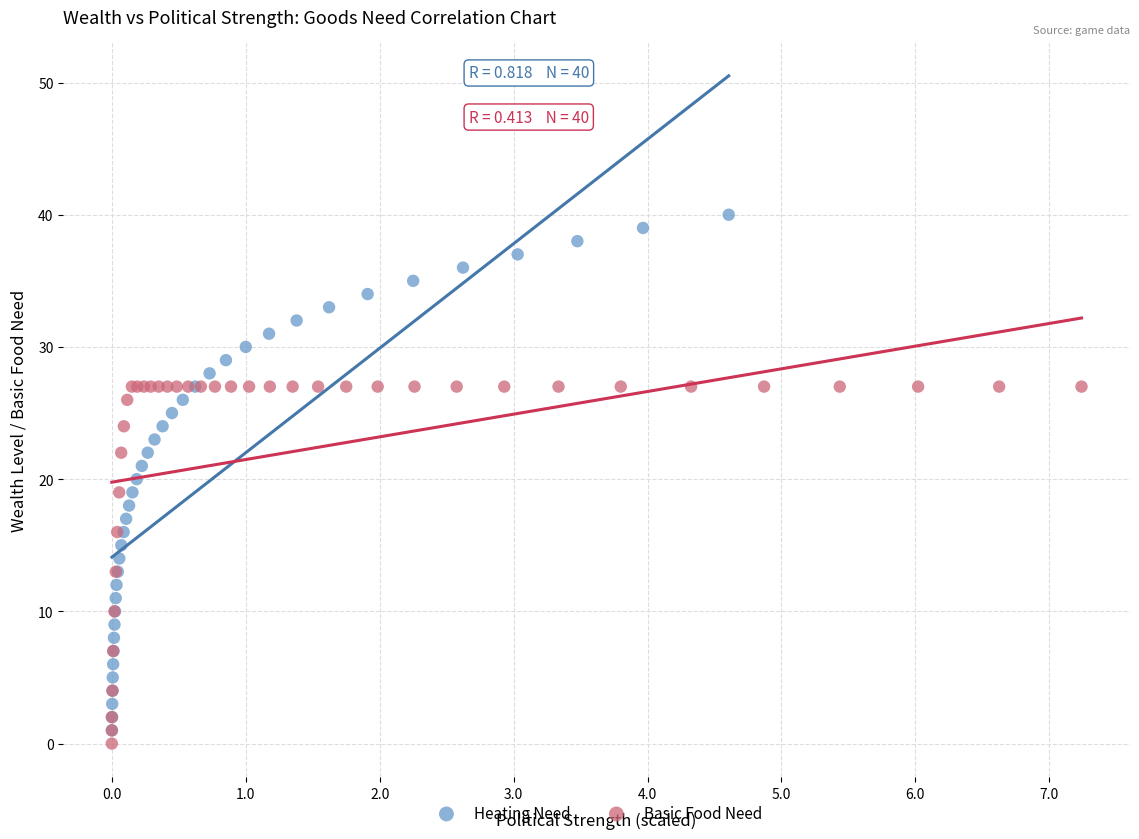

Which series contains the highest Y value?

Heating Need